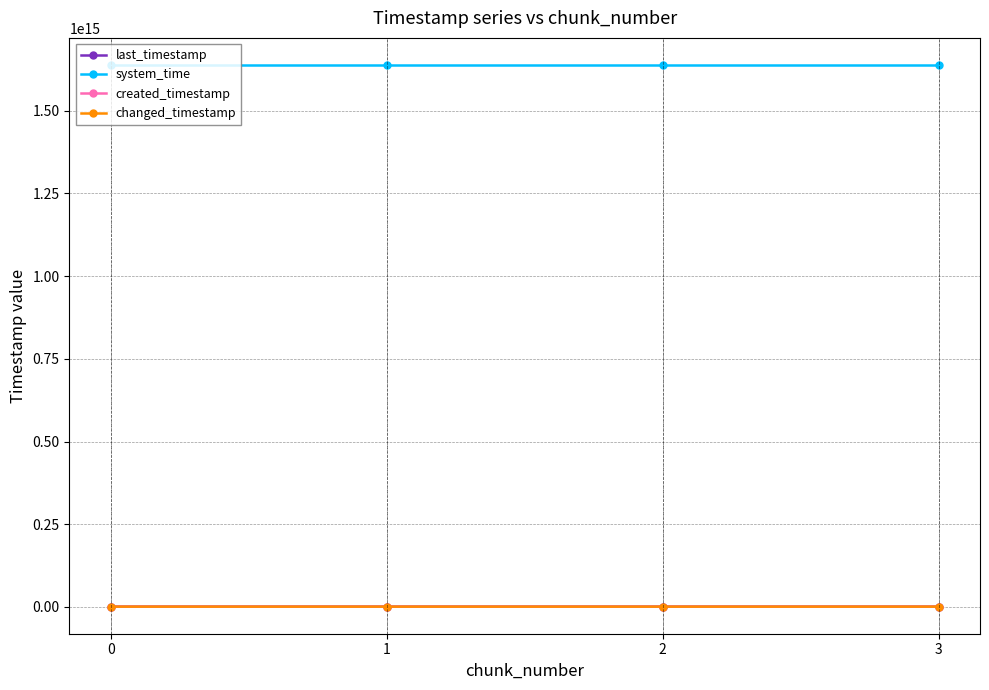

Does the chart have visible grid lines?

Yes